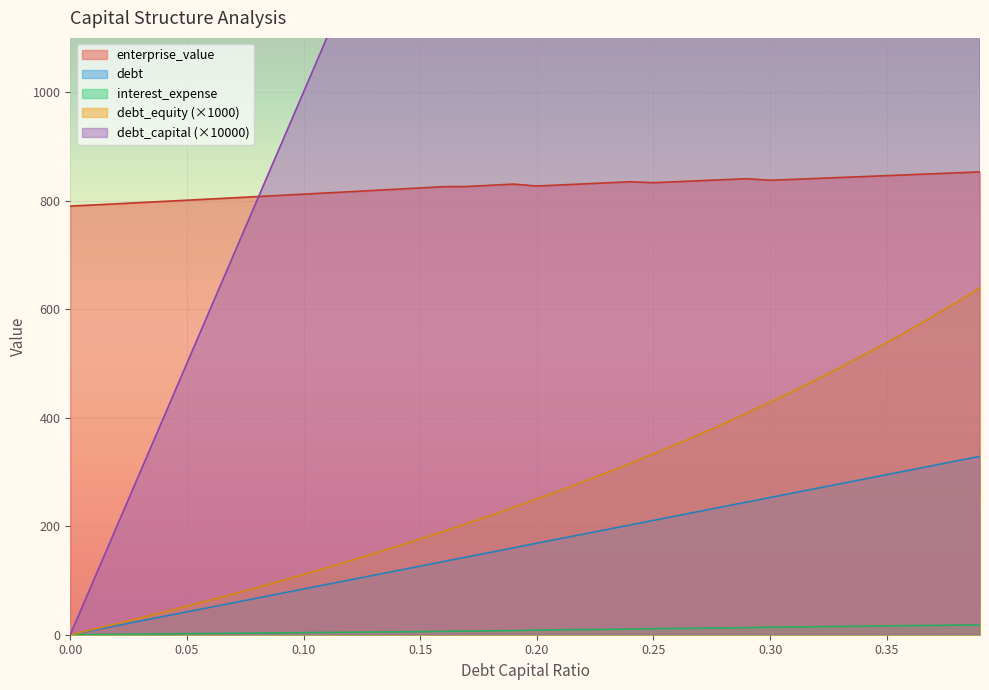

What is the label of the 1st point from the right?

0.39